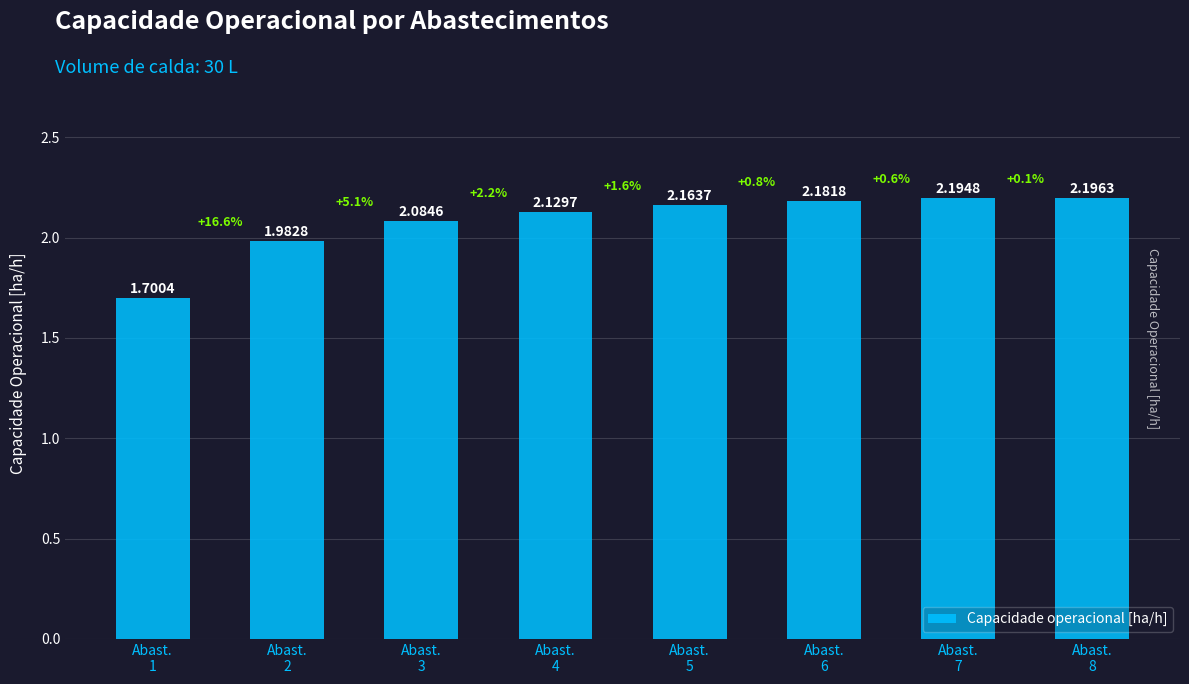

At which label does the data first exceed 2?

Abast.
3